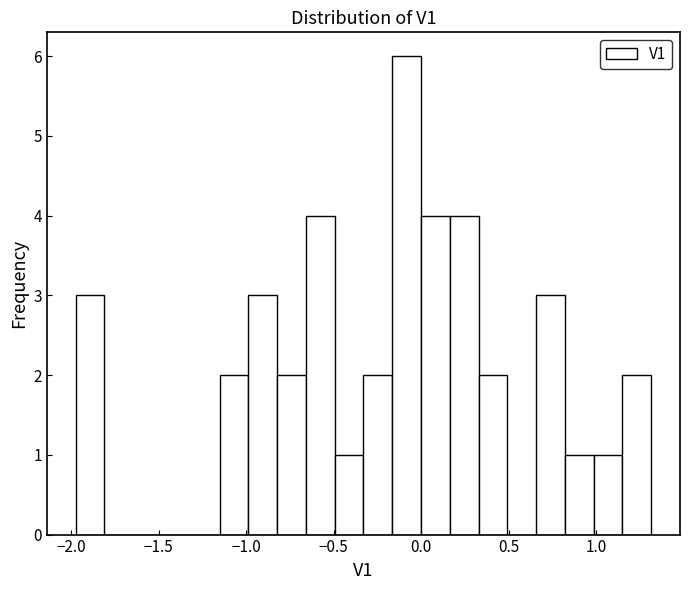

Around what value on the x-axis is the tallest bar? Give the approximate position of its centre, as read against the axis.

-0.10